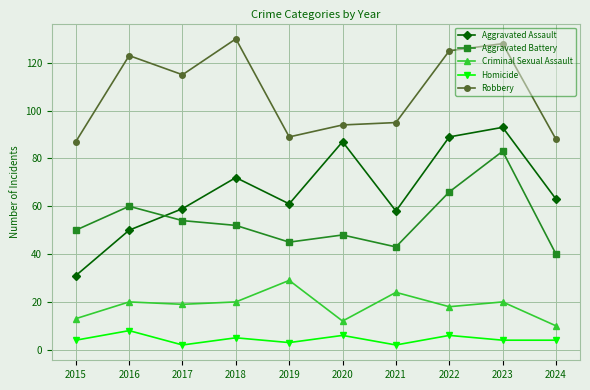

How many lines are shown in the chart?

5